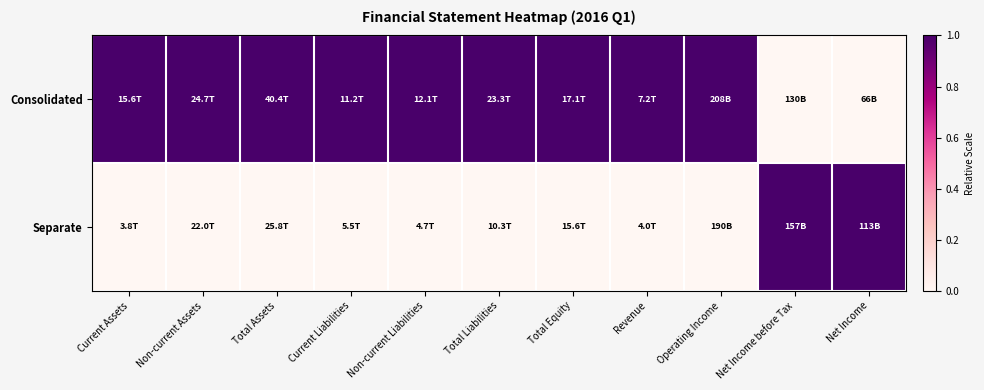

At which category does the chart reach its minimum across all series?

Net Income before Tax